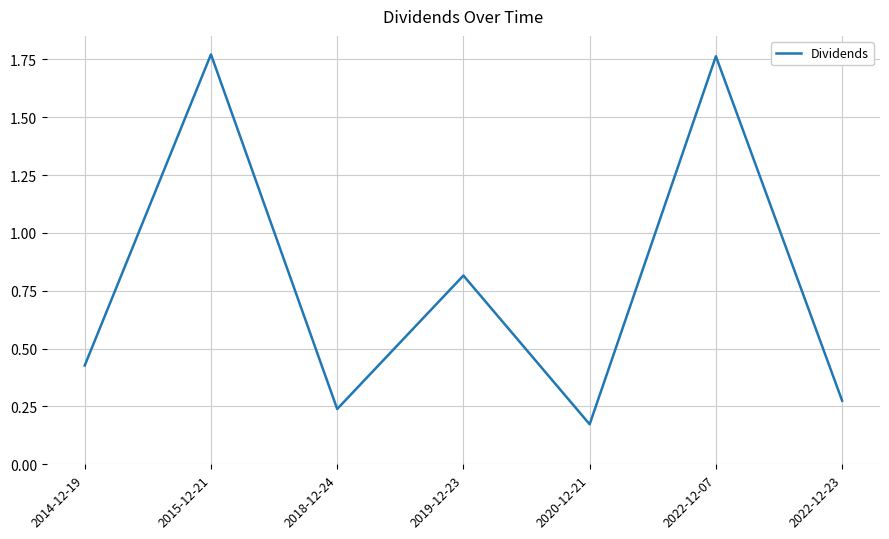

At which category does the chart reach its minimum across all series?

2020-12-21